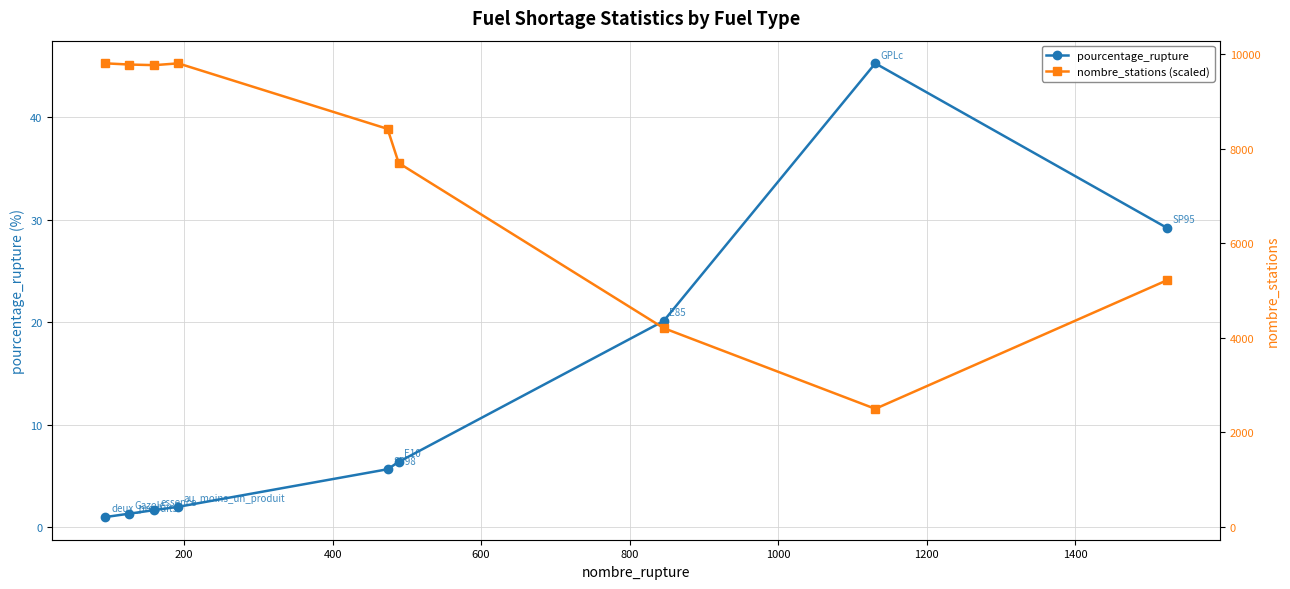

Between 1000 and 400, which is larger?

1000